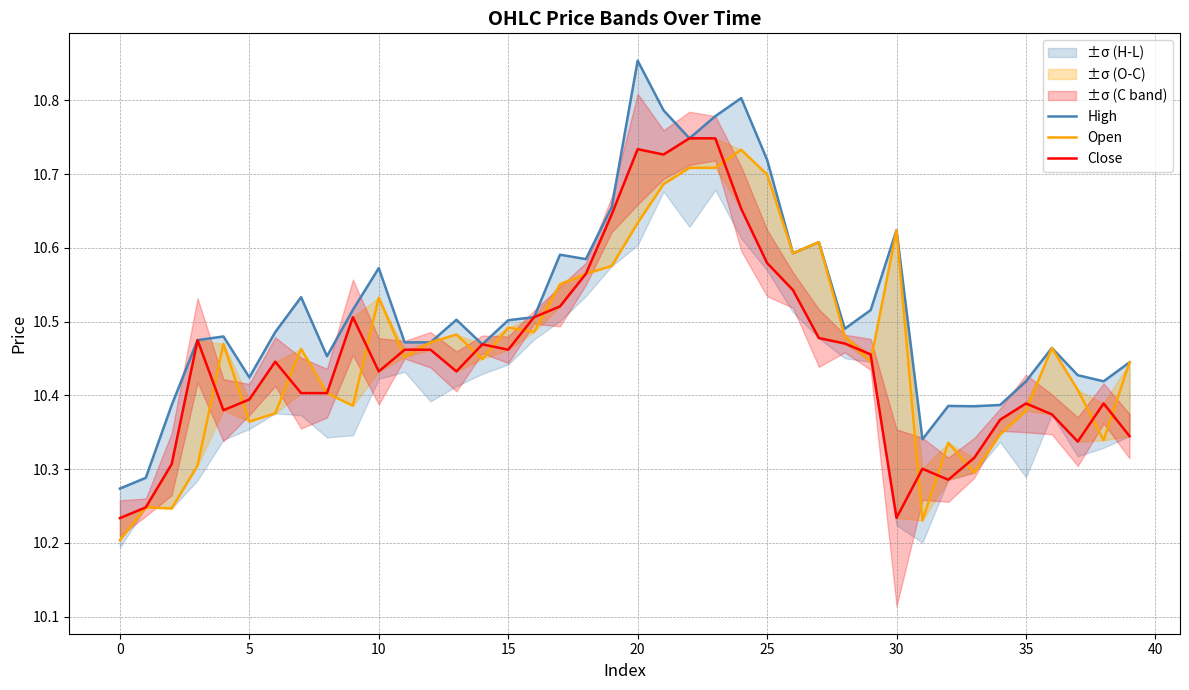

List the series in order of their peak value, highest first.

High, Close, Open